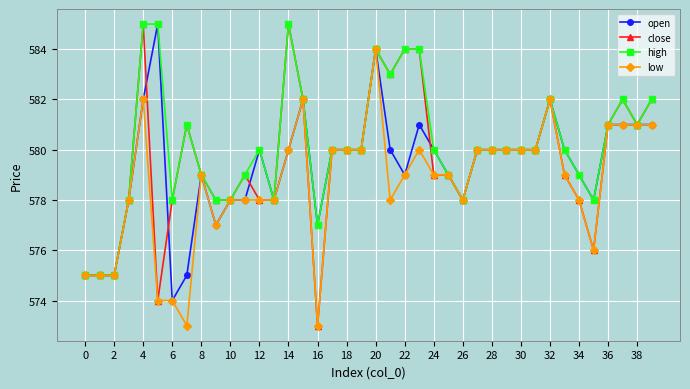

Rank the series by their average value, from lowest to highest.

low, open, close, high